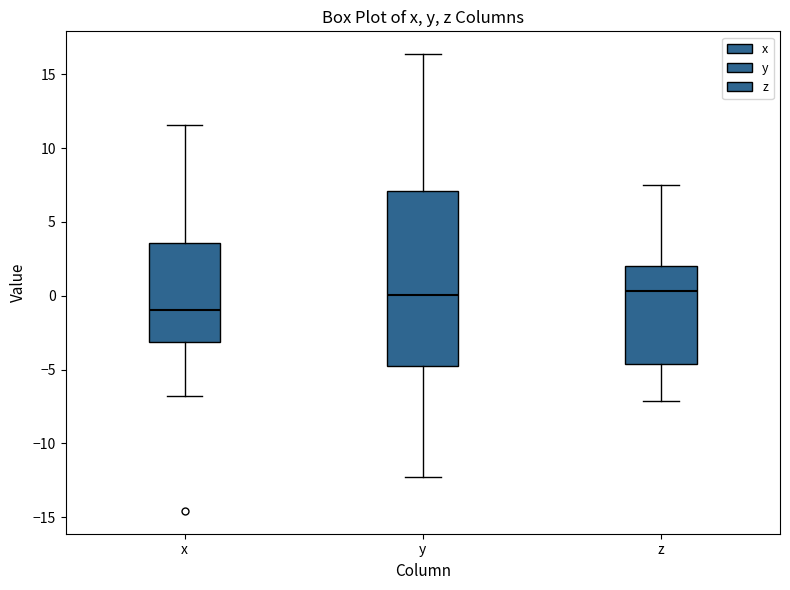

Reading left to right, read every box against the y-axis: the position of its median line, the range the box covers, and the ends of its whiskers. The values are not printed on the chart, so give them approximately, as read against the axis.

x: median -1.0, box -3.0 to 3.5, whiskers -7.0 to 11.5
y: median 0.0, box -5.0 to 7.0, whiskers -12.5 to 16.5
z: median 0.5, box -4.5 to 2.0, whiskers -7.0 to 7.5